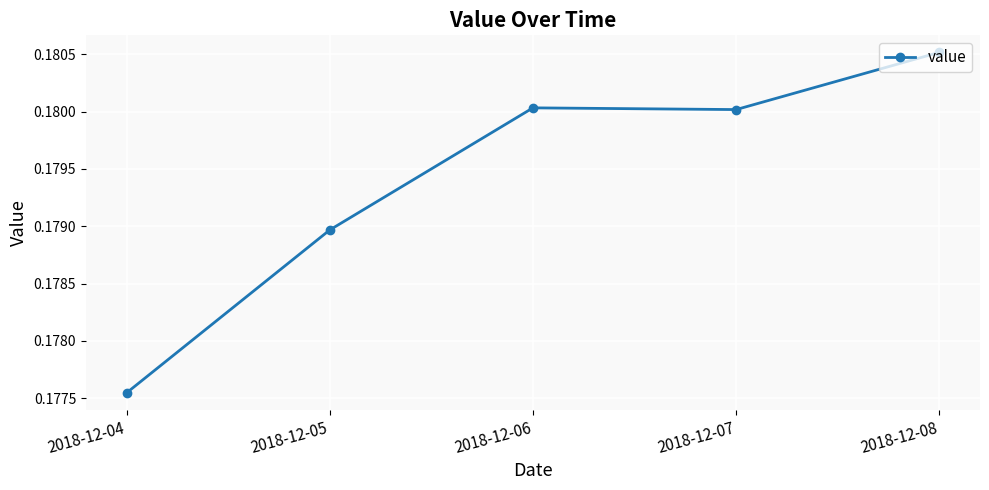

At which category does the data reach its first local valley?

2018-12-07